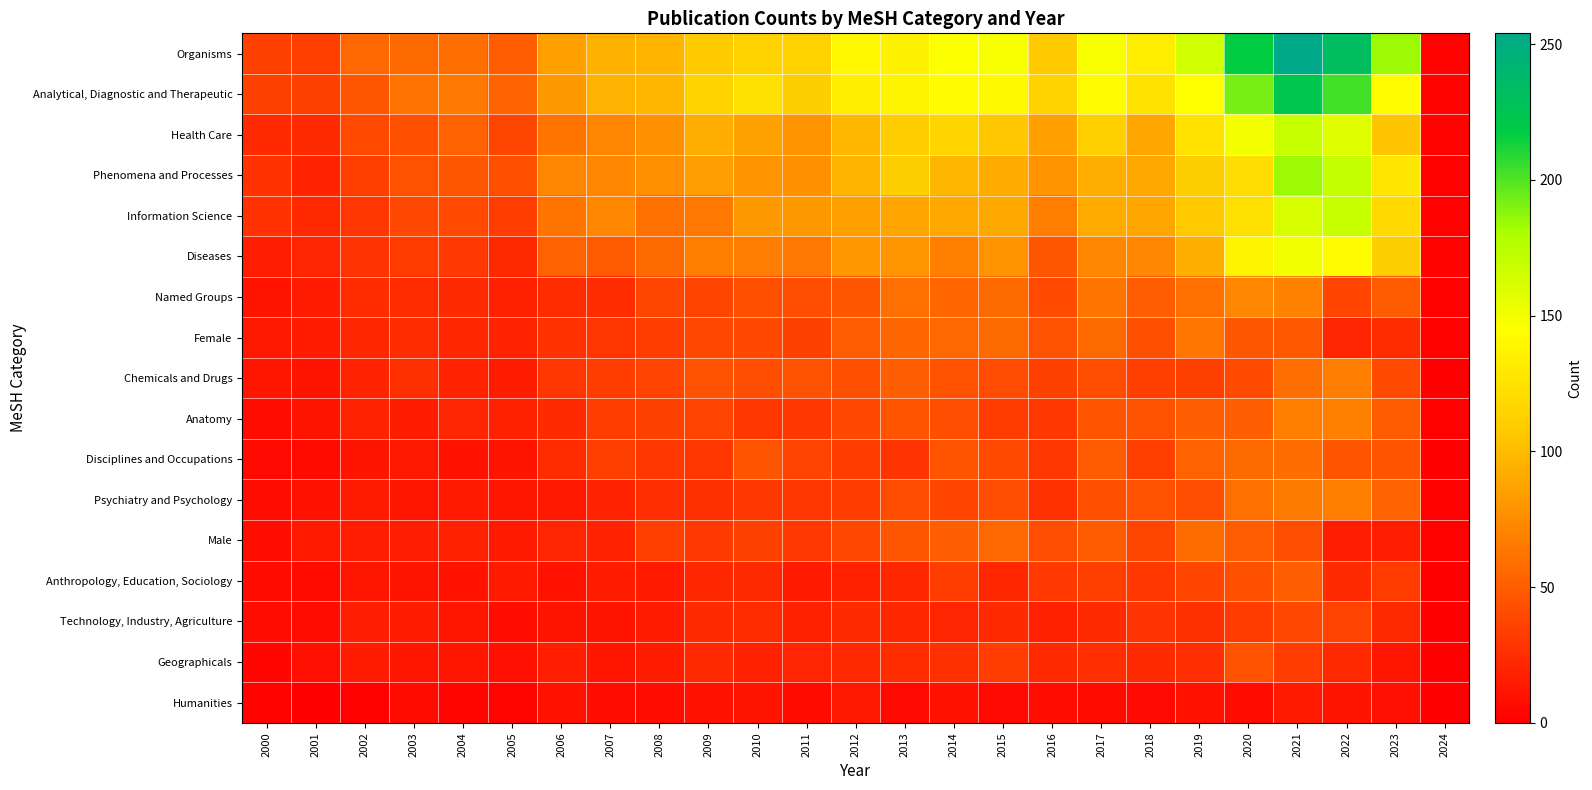

What is the total value across all series at 2020?

1443